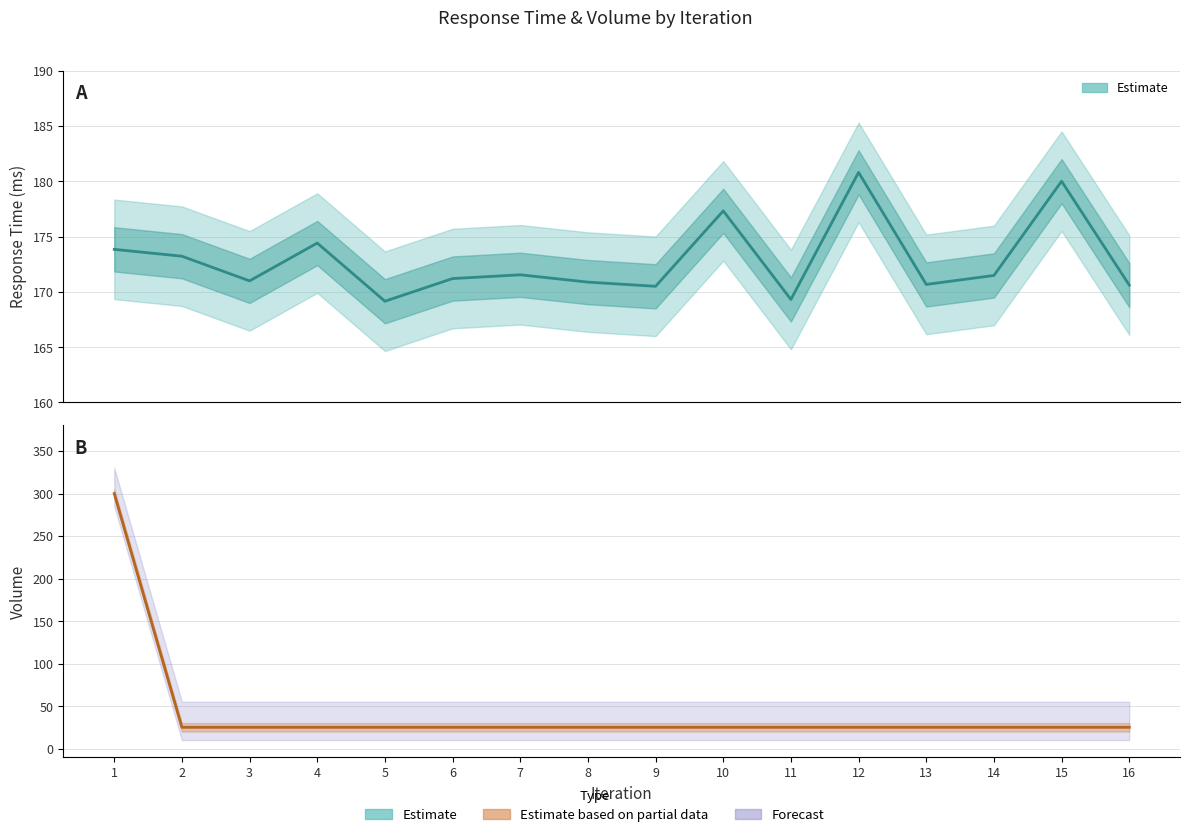

At which label is volume closest to 162?

2